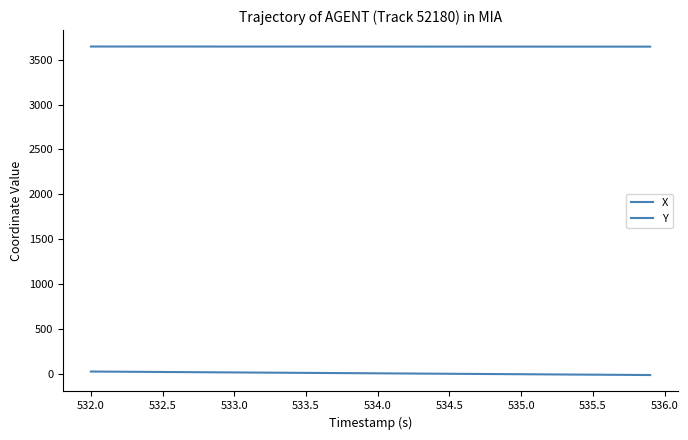

Does the chart have visible grid lines?

No